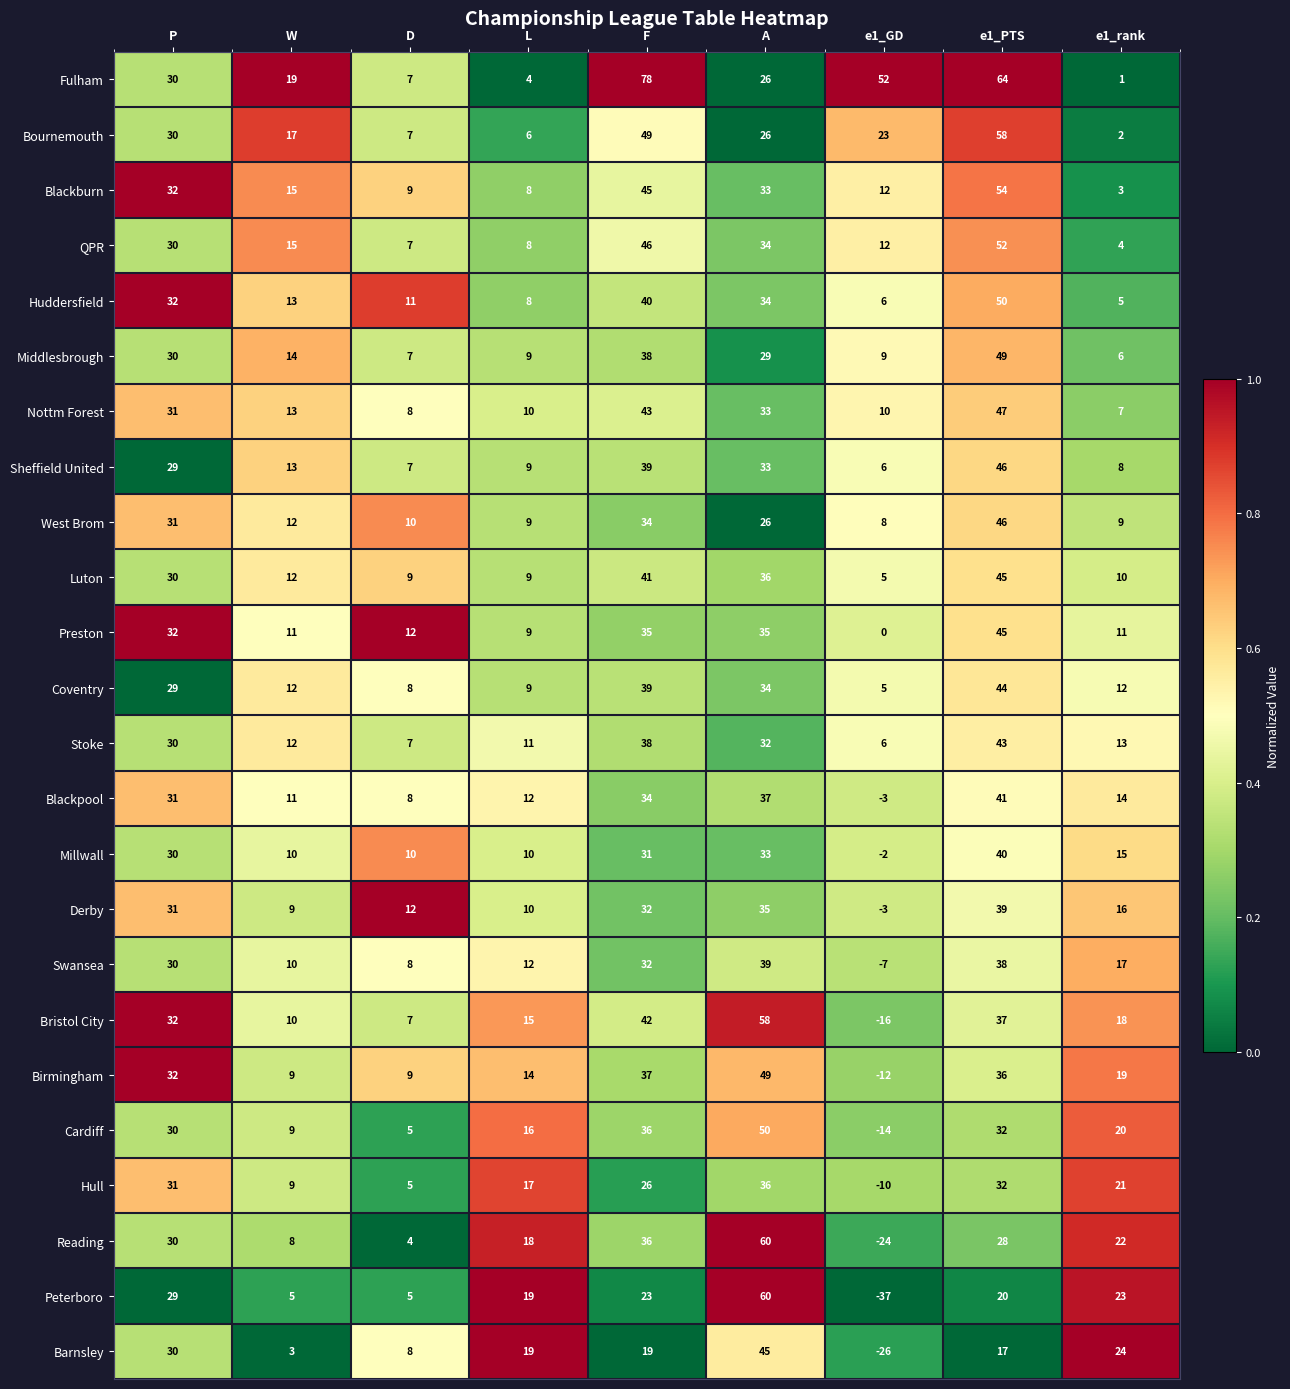

What is the difference between the maximum and minimum values in the Barnsley series?

71